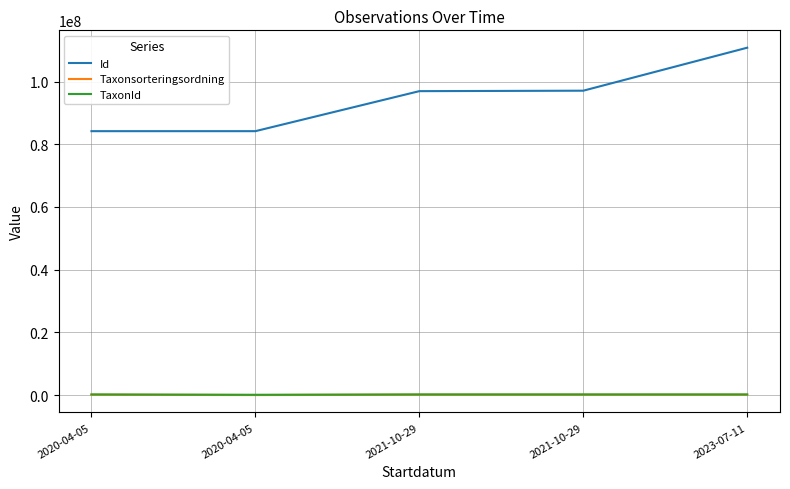

Reading left to right, what are all the values shown in this chart?

Id: 84164462	84164463	96925797	97070729	110781007
Taxonsorteringsordning: 98520	5113	108194	108194	96326
TaxonId: 222498	100526	219711	219711	219798